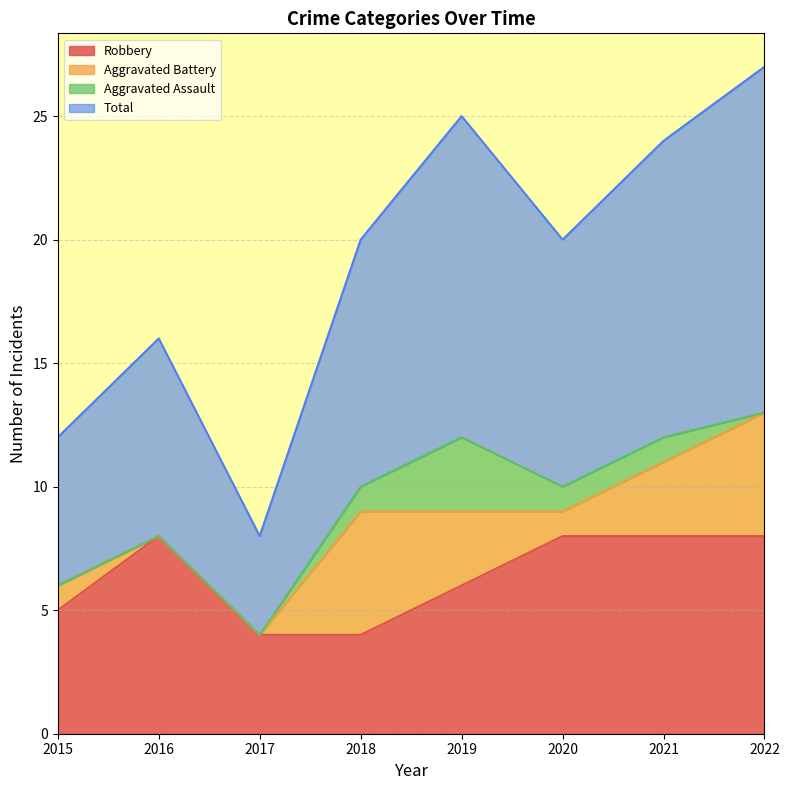

Where is the first local maximum for Total?

2016